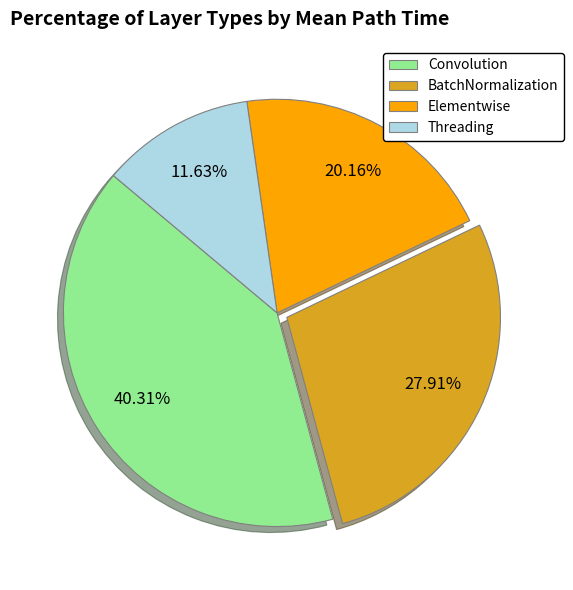

Does any single category account for the majority?

No